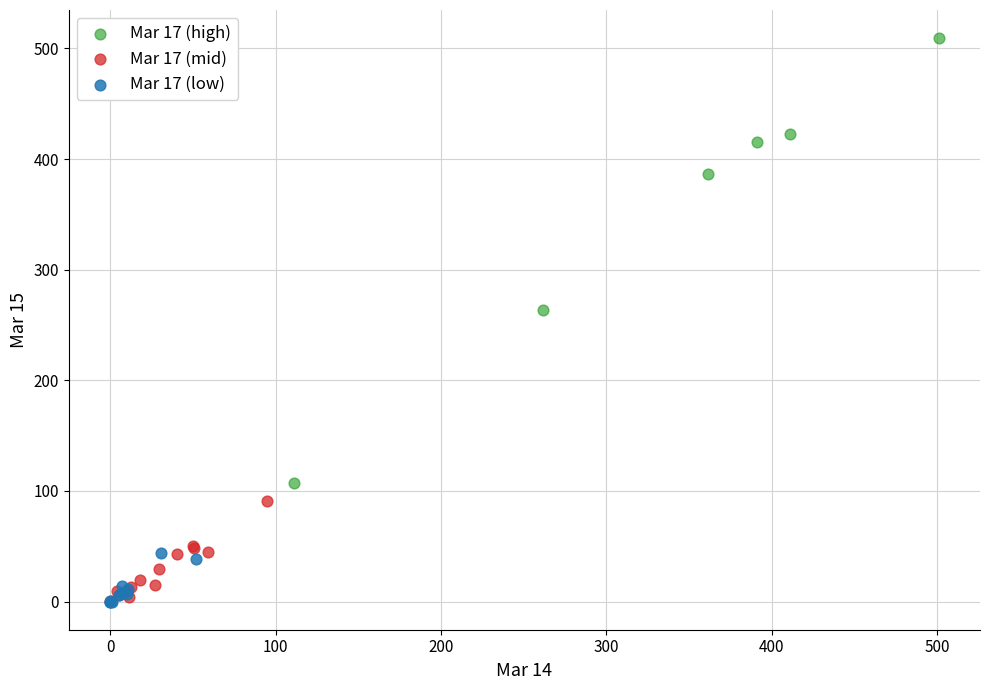

Which series reaches the maximum Y coordinate?

Mar 17 (high)